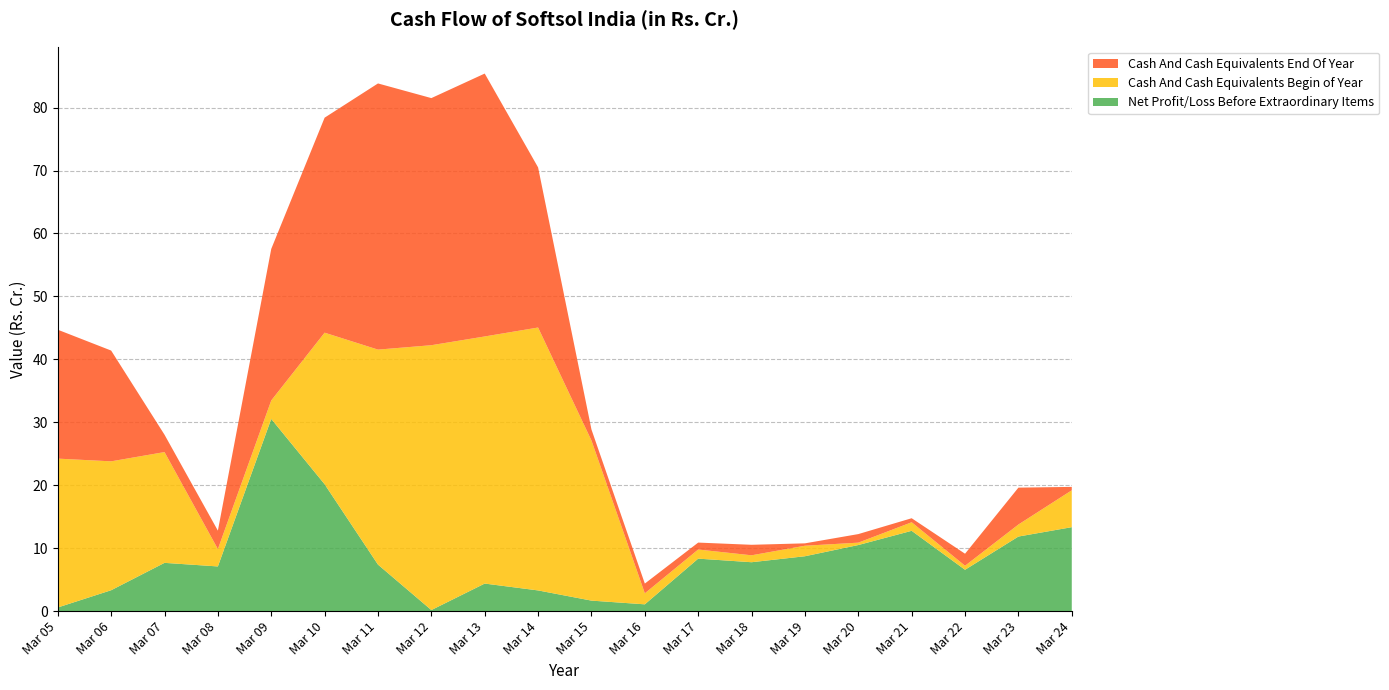

Reading left to right, list all the values displayed in this chart.

Net Profit/Loss Before Extraordinary Items: Mar 05=0.6	Mar 06=3.3	Mar 07=7.7	Mar 08=7.1	Mar 09=30.5	Mar 10=20.2	Mar 11=7.4	Mar 12=0.2	Mar 13=4.4	Mar 14=3.3	Mar 15=1.7	Mar 16=1.1	Mar 17=8.3	Mar 18=7.8	Mar 19=8.7	Mar 20=10.5	Mar 21=12.8	Mar 22=6.6	Mar 23=11.8	Mar 24=13.3
Cash And Cash Equivalents Begin of Year: Mar 05=23.6	Mar 06=20.5	Mar 07=17.6	Mar 08=2.8	Mar 09=2.9	Mar 10=24.1	Mar 11=34.2	Mar 12=42.1	Mar 13=39.3	Mar 14=41.8	Mar 15=25.4	Mar 16=1.8	Mar 17=1.4	Mar 18=1.1	Mar 19=1.7	Mar 20=0.4	Mar 21=1.4	Mar 22=0.6	Mar 23=1.9	Mar 24=5.9
Cash And Cash Equivalents End Of Year: Mar 05=20.5	Mar 06=17.6	Mar 07=2.8	Mar 08=2.9	Mar 09=24.1	Mar 10=34.2	Mar 11=42.3	Mar 12=39.3	Mar 13=41.8	Mar 14=25.4	Mar 15=1.8	Mar 16=1.6	Mar 17=1.1	Mar 18=1.7	Mar 19=0.4	Mar 20=1.4	Mar 21=0.6	Mar 22=1.9	Mar 23=5.9	Mar 24=0.5